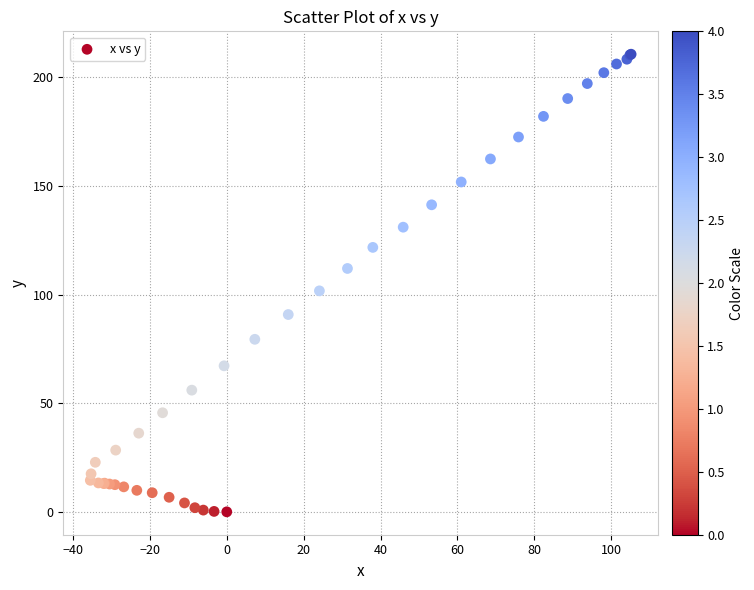

What Y value in the scatter plot is closest to 105?

101.7